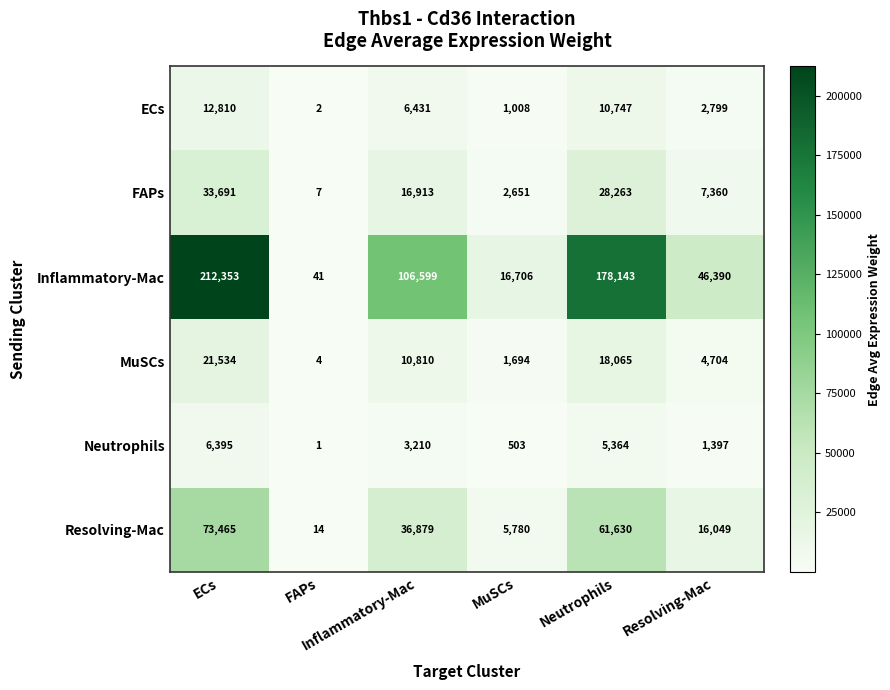

At how many categories does at least one series exceed 46846?

3